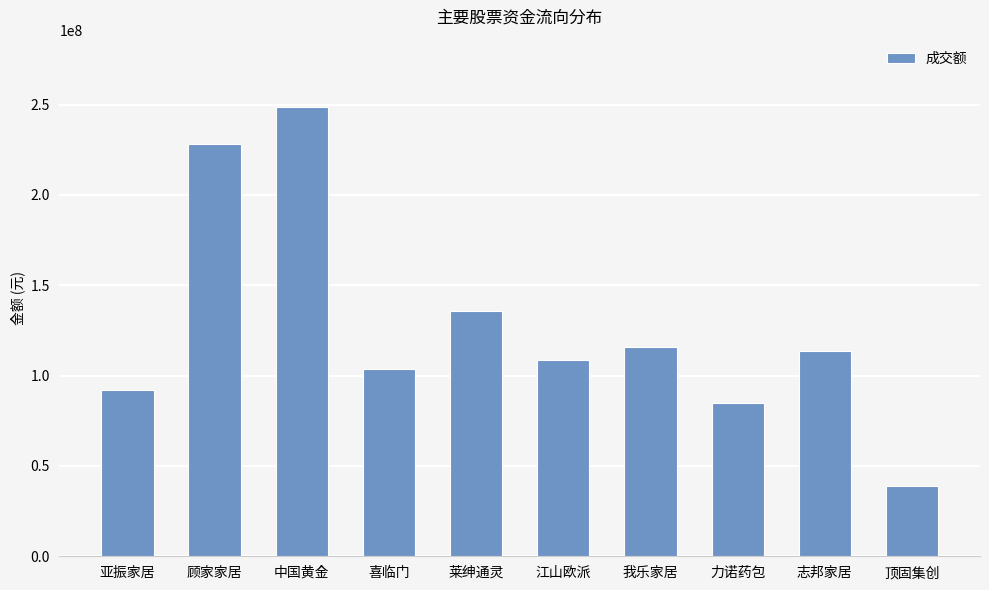

Which has a higher value, 亚振家居 or 顾家家居?

顾家家居